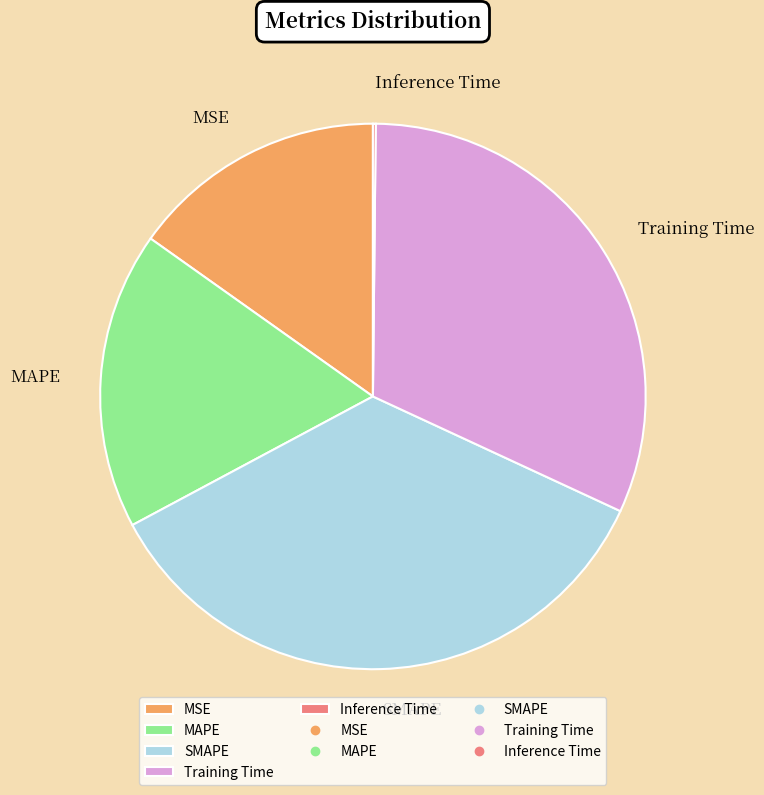

Is the sum of Training Time and SMAPE greater than half?

Yes